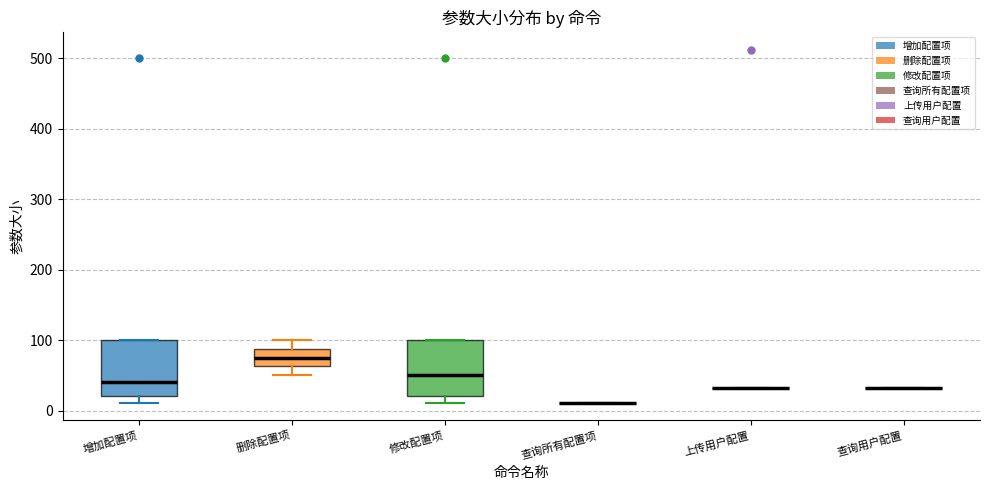

Reading left to right, read every box against the y-axis: the position of its median line, the range the box covers, and the ends of its whiskers. The values are not printed on the chart, so give them approximately, as read against the axis.

增加配置项: median 40, box 20 to 100, whiskers 10 to 100
删除配置项: median 80, box 60 to 90, whiskers 50 to 100
修改配置项: median 50, box 20 to 100, whiskers 10 to 100
查询所有配置项: box collapsed to a line at 10, whiskers 10 to 10
上传用户配置: box collapsed to a line at 30, whiskers 30 to 30
查询用户配置: box collapsed to a line at 30, whiskers 30 to 30